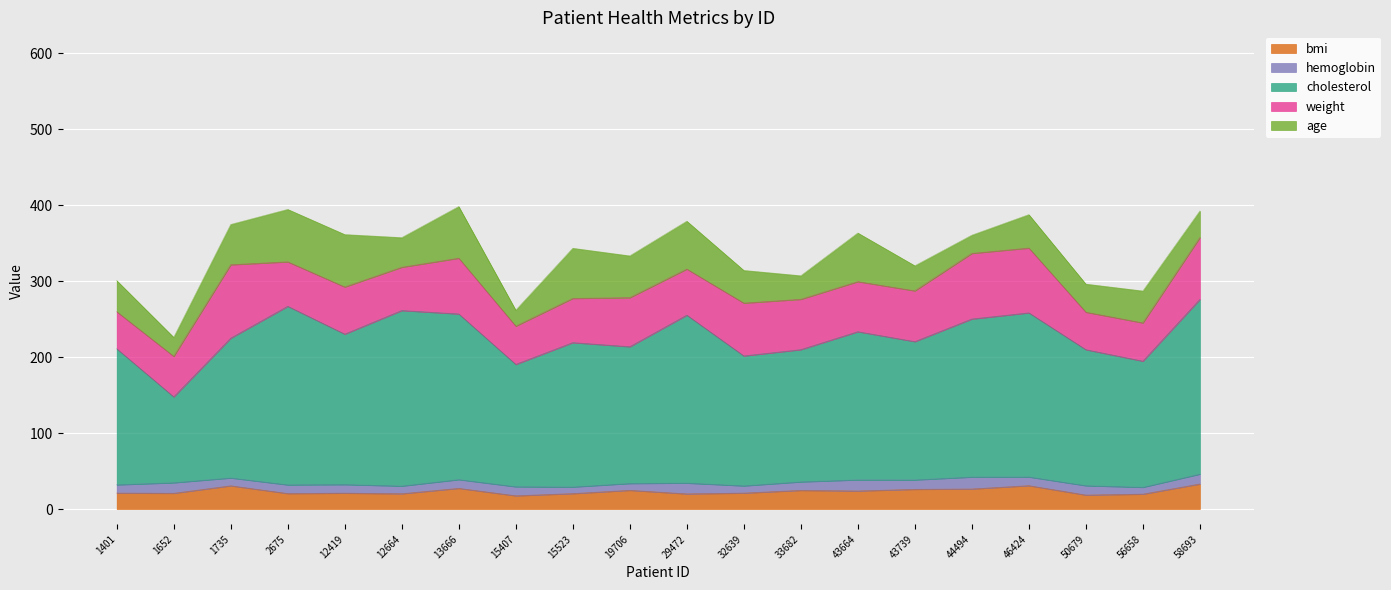

Which series has the largest total across all categories?

cholesterol